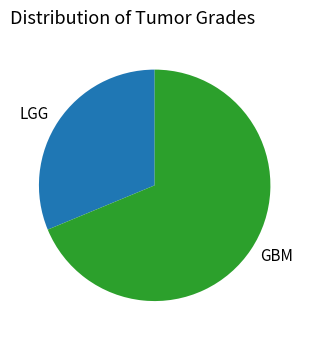

The LGG slice represents 31% of the pie. True or false?

True